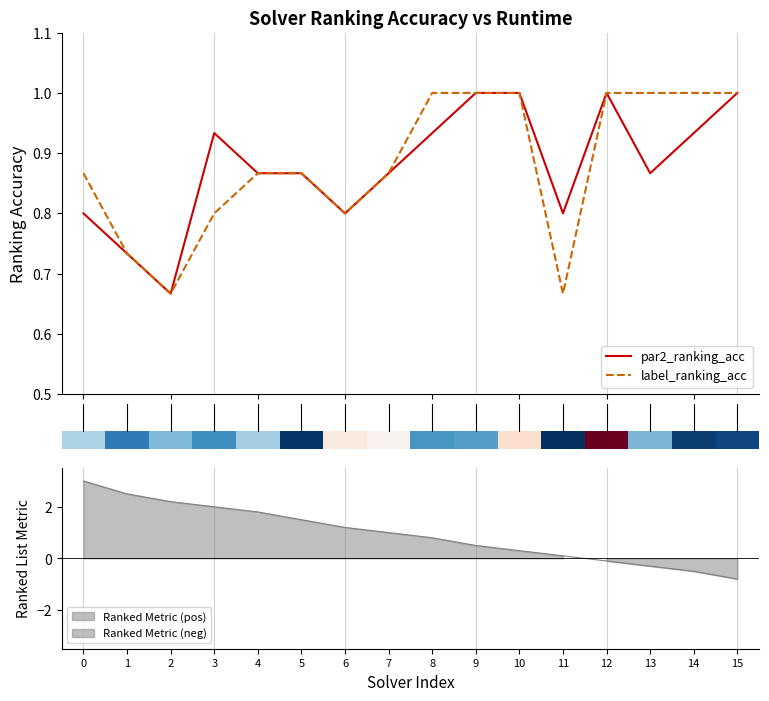

What is the label of the 14th bar from the right?

2